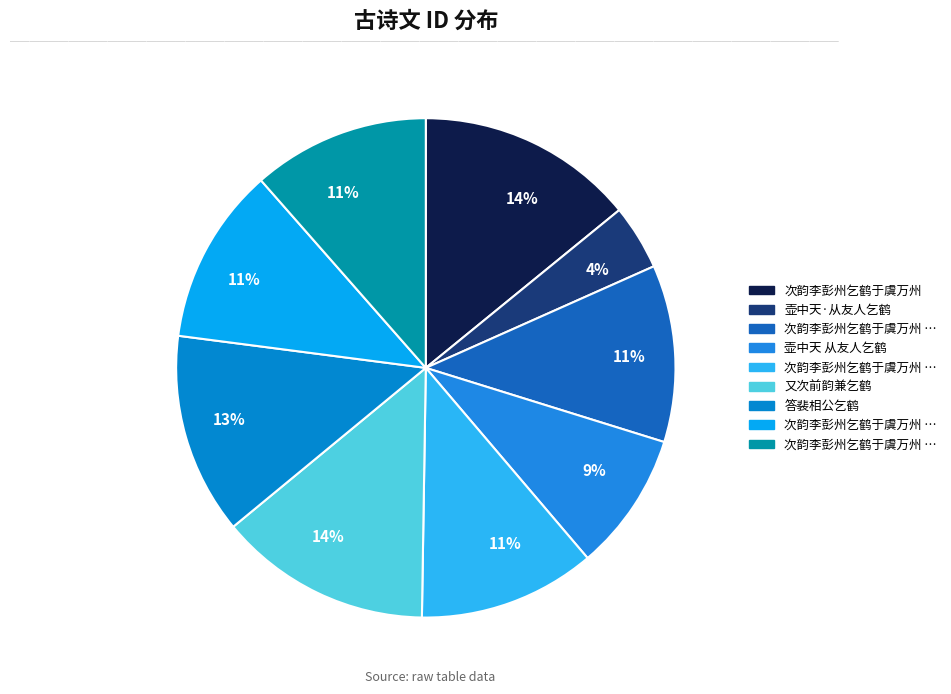

To the nearest percent, what is the average slice percentage?

11%